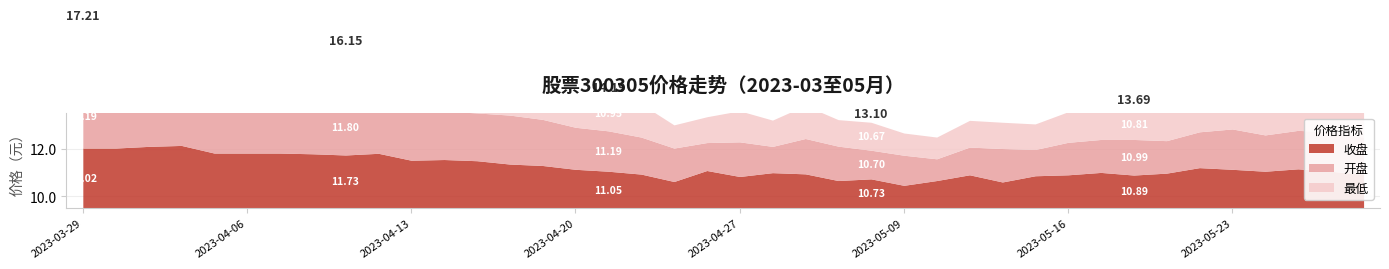

At which category does 最低 reach its first local peak?

2023-04-03